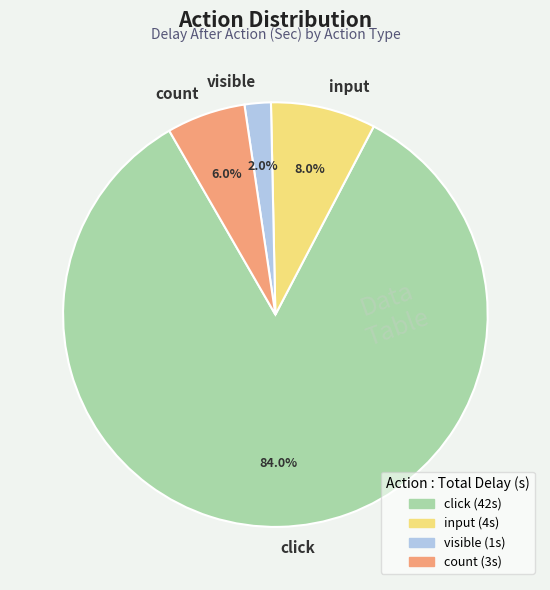

Does input represent more than half of the total?

No